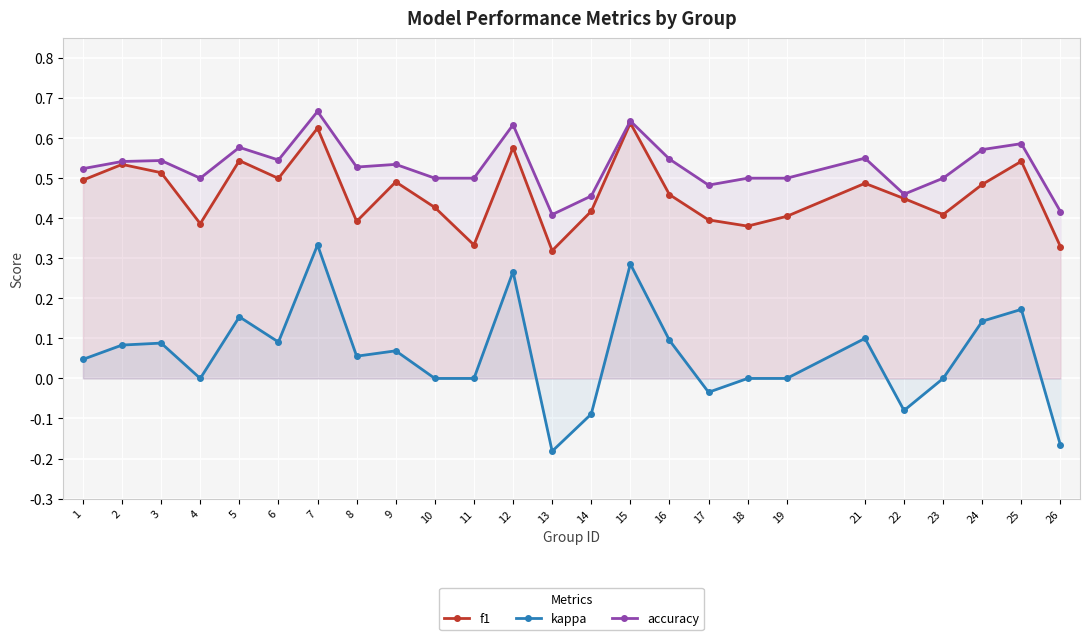

How many lines are shown in the chart?

3